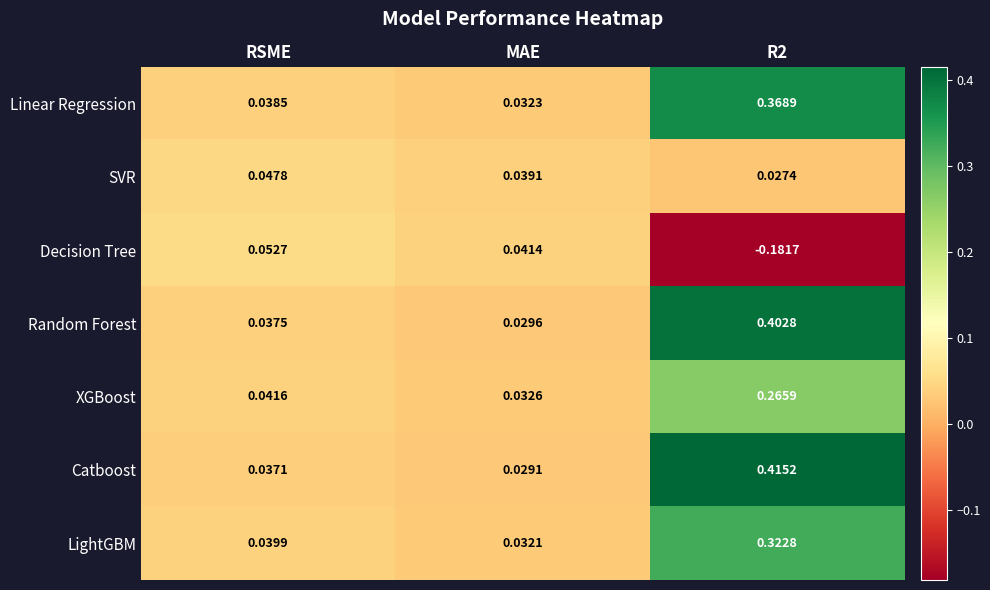

Which series has the largest total across all categories?

Catboost